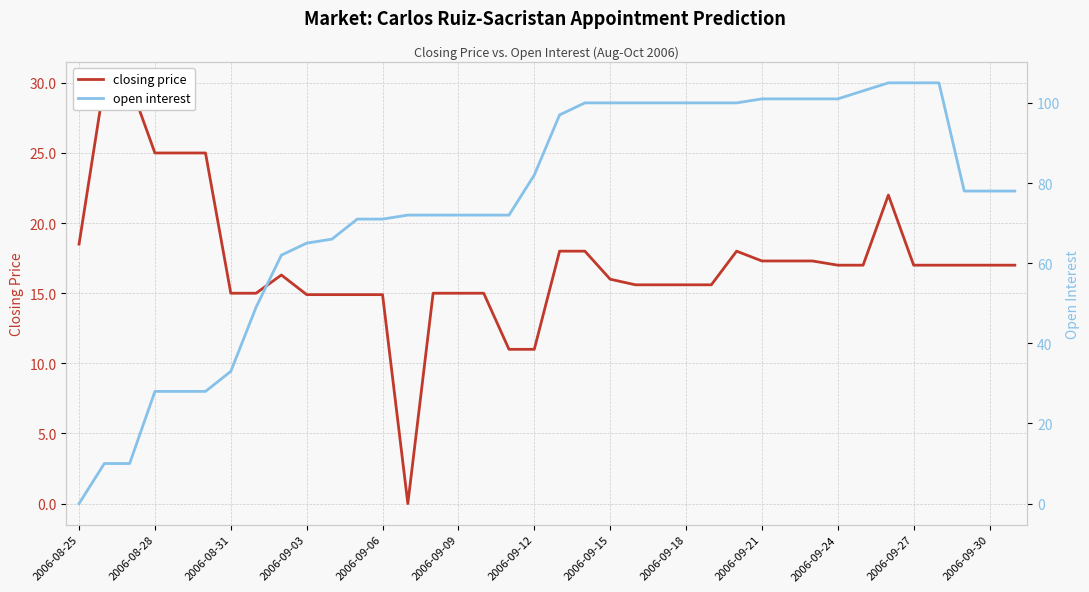

Reading right to left, what are all the values shown in this chart?

closing price: 17.0	17.0	17.0	17.0	17.0	22.0	17.0	17.0	17.3	17.3	17.3	18.0	15.6	15.6	15.6	15.6	16.0	18.0	18.0	11.0	11.0	15.0	15.0	15.0	0.0	14.9	14.9	14.9	14.9	16.3	15.0	15.0	25.0	25.0	25.0	30.0	30.0	18.5
open interest: 78.0	78.0	78.0	105.0	105.0	105.0	103.0	101.0	101.0	101.0	101.0	100.0	100.0	100.0	100.0	100.0	100.0	100.0	97.0	82.0	72.0	72.0	72.0	72.0	72.0	71.0	71.0	66.0	65.0	62.0	49.0	33.0	28.0	28.0	28.0	10.0	10.0	0.0